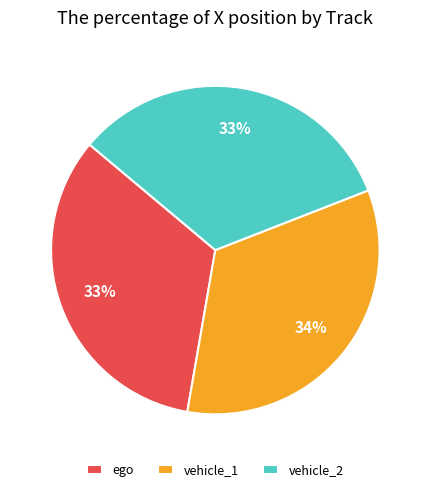

What is the ratio of the value at ego to the value at vehicle_1?

1.0